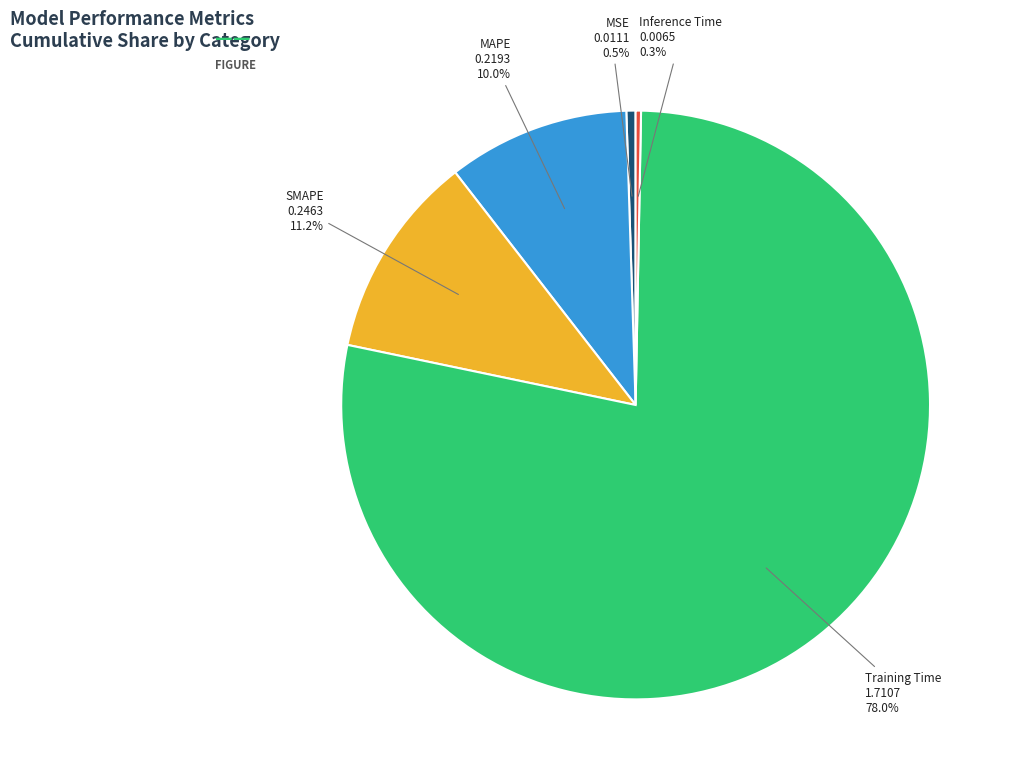

What is the total percentage of SMAPE and Inference Time?

11.5%